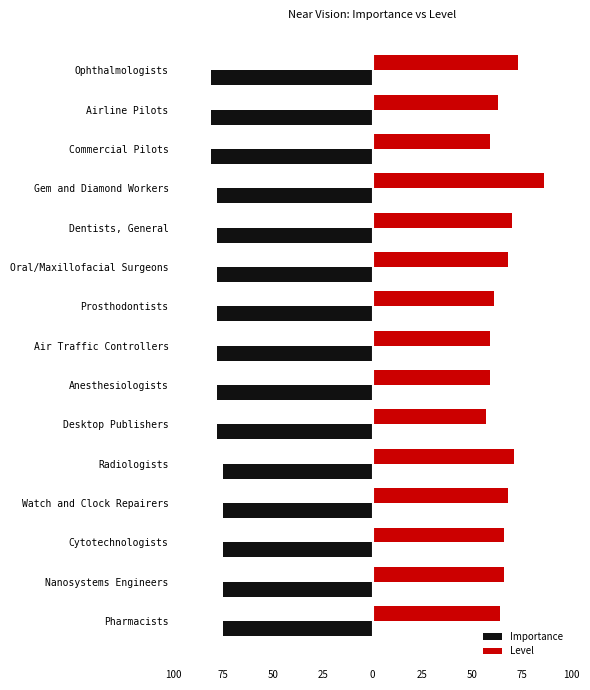

What are all the series names shown in the legend?

Importance, Level